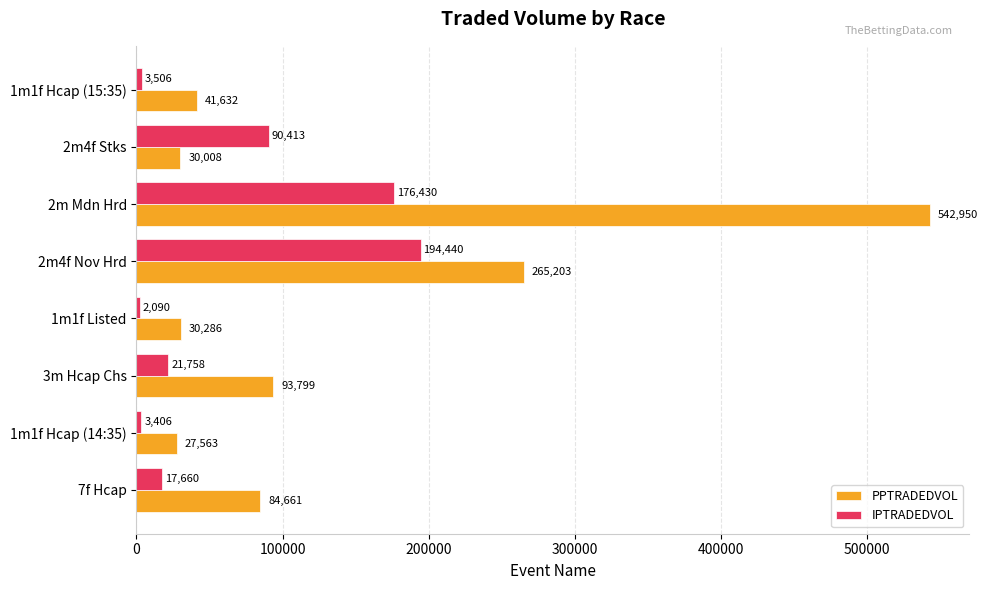

Which series has the largest range (max minus min)?

PPTRADEDVOL